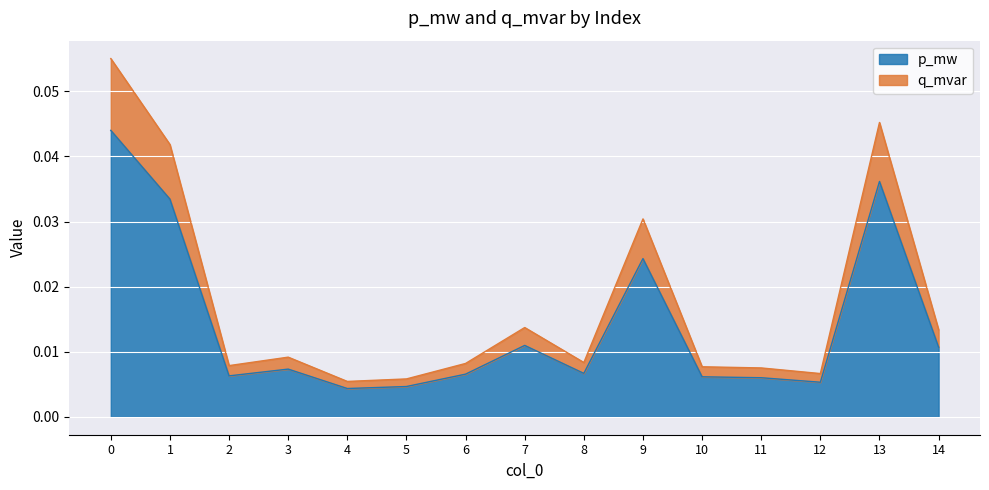

Rank the categories by p_mw value from highest to lowest.

0, 13, 1, 9, 7, 14, 3, 8, 6, 2, 10, 11, 12, 5, 4